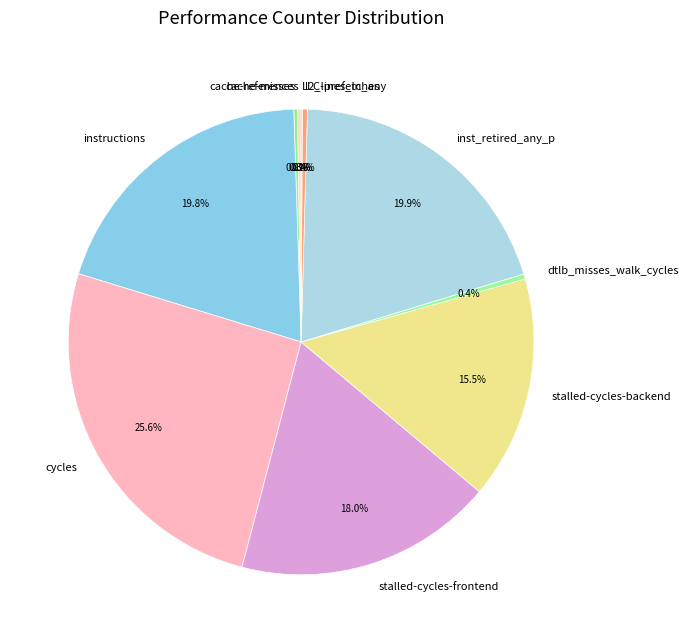

Is there a majority slice in this chart?

No